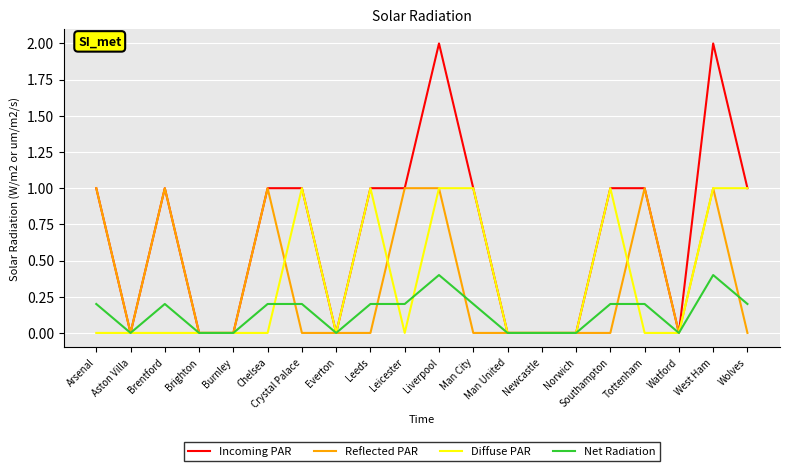

Is it true that Reflected PAR equals 0.0 at Crystal Palace?

True